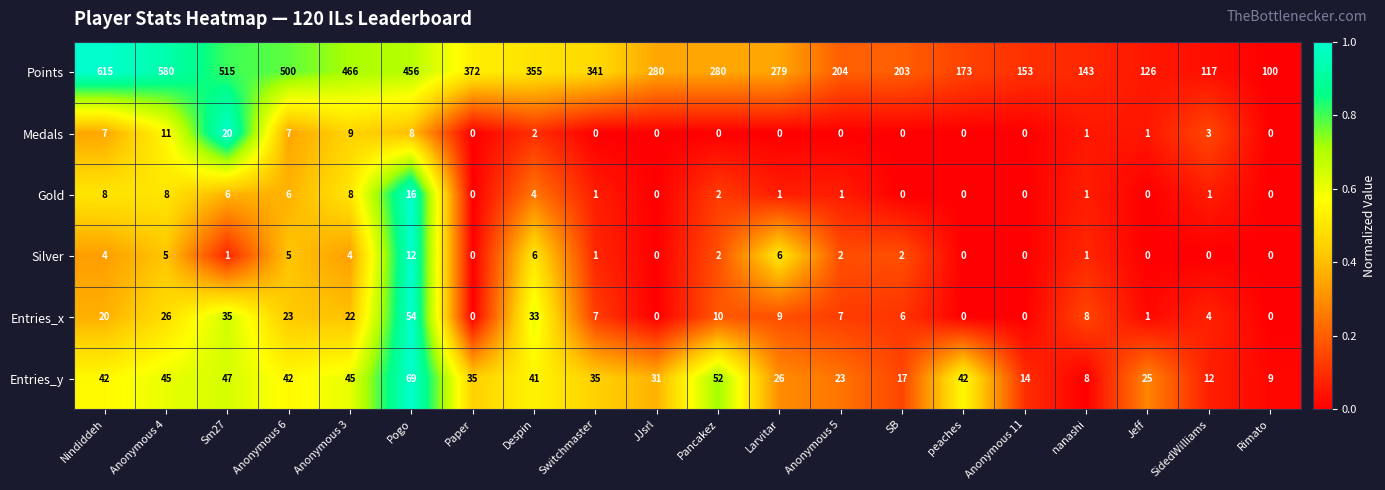

Is it true that Entries_y equals 25 at Jeff?

True